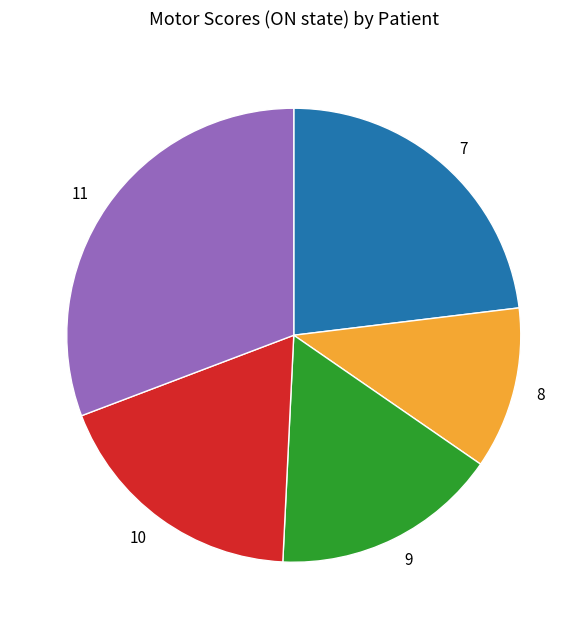

Is it true that 10 is 18% of the pie?

True